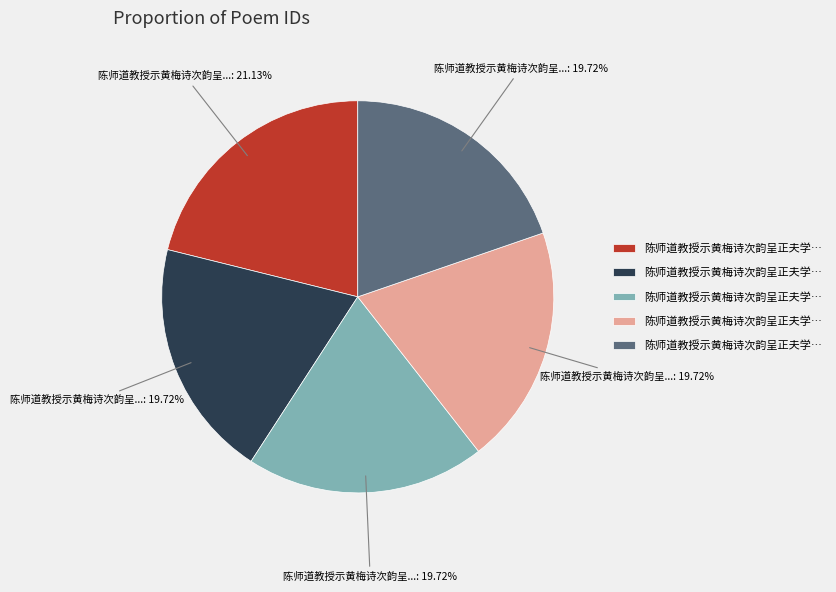

Is there a majority slice in this chart?

No